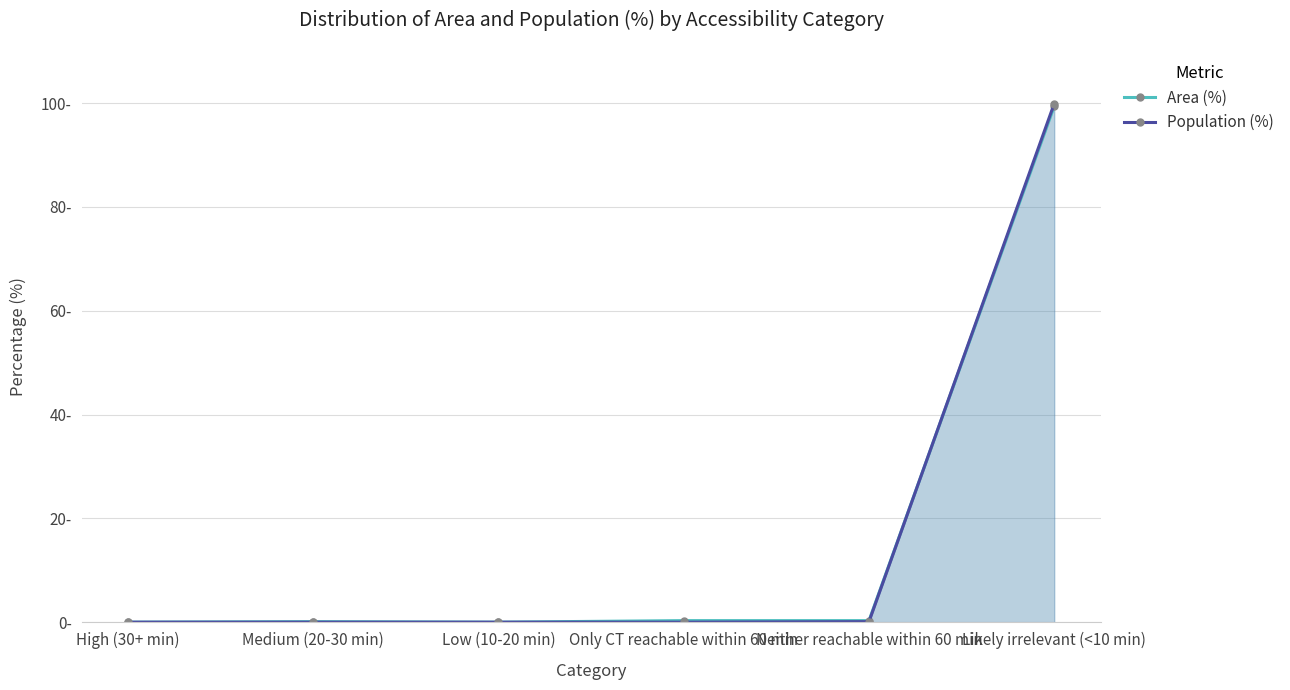

What position from the left is Neither reachable within 60 min?

5